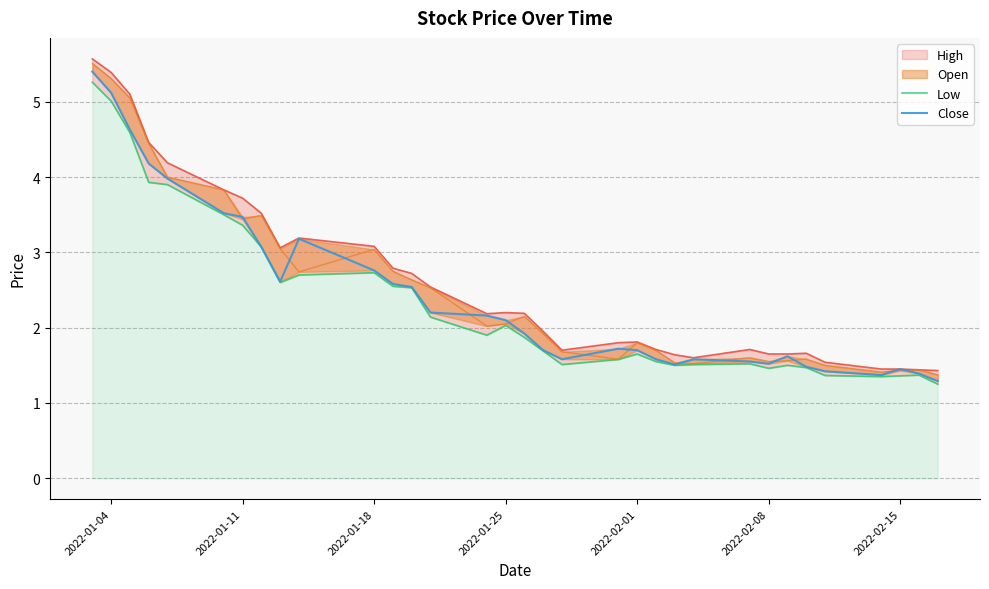

Between 2022-01-04 and 30, which series saw the biggest shift?

Close